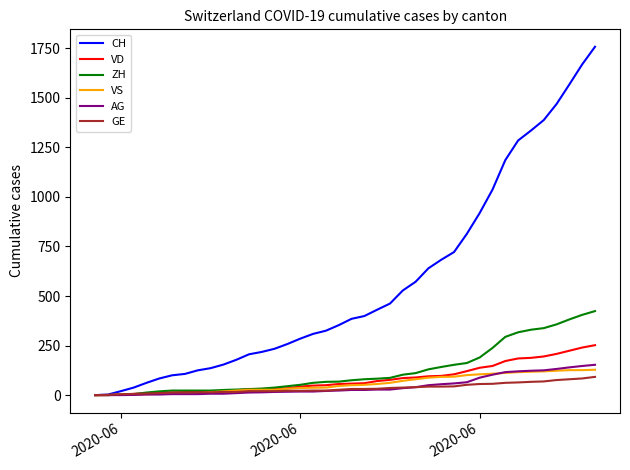

Which series has the largest total across all categories?

CH